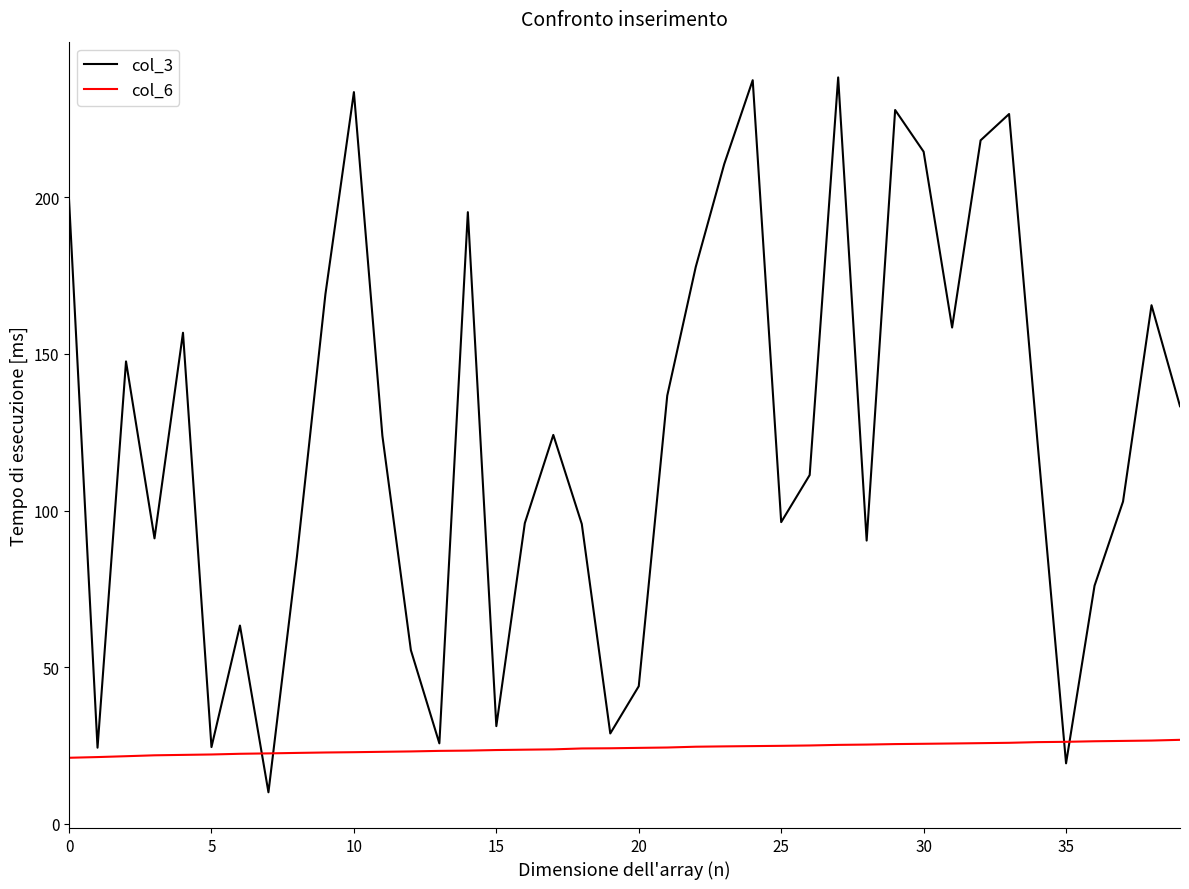

Which series has the largest range (max minus min)?

col_3